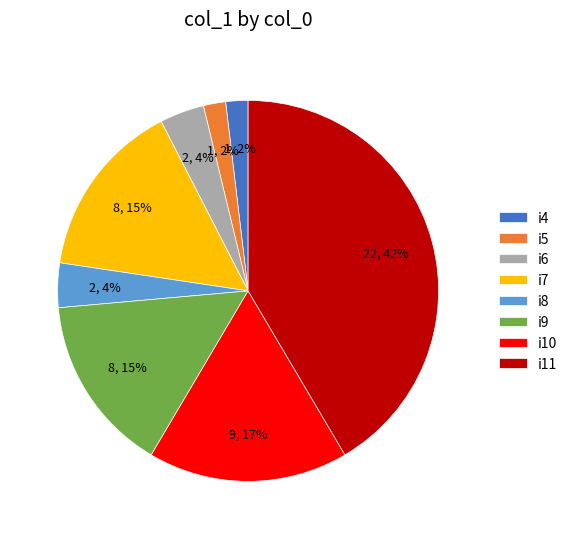

Is the sum of i10 and i5 greater than half?

No